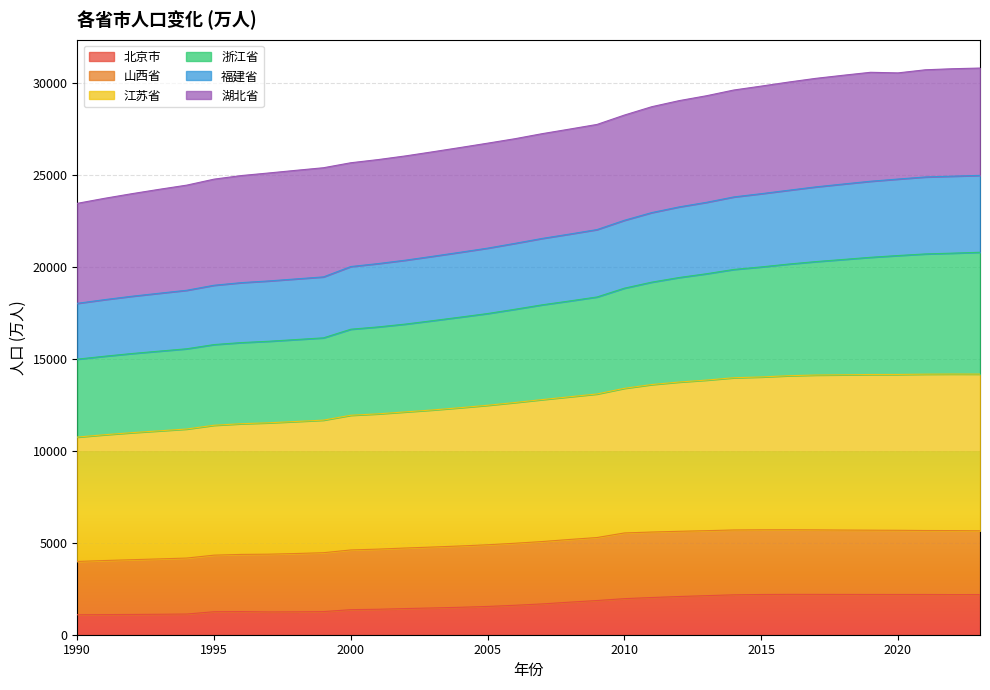

The value of 北京市 at 2016 is 3553.7. True or false?

False